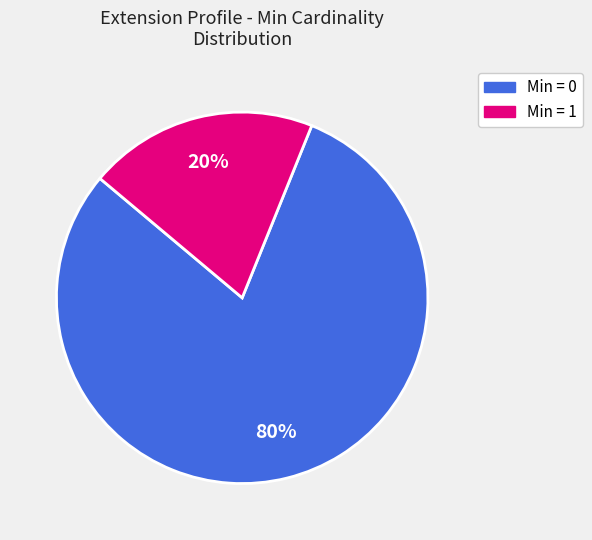

To the nearest percent, what is the difference between the largest and smallest slice percentages?

60%